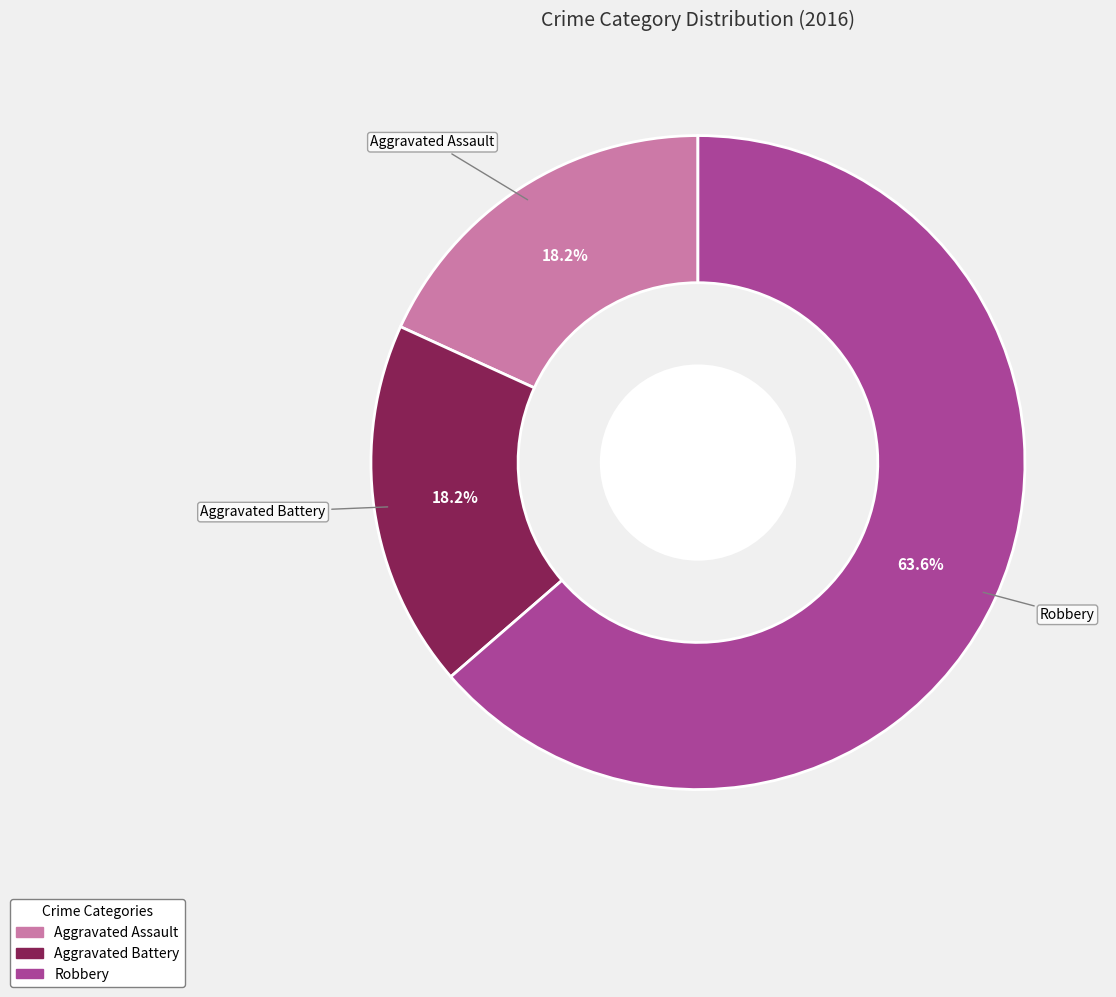

True or false: Robbery accounts for 64% of the total.

True